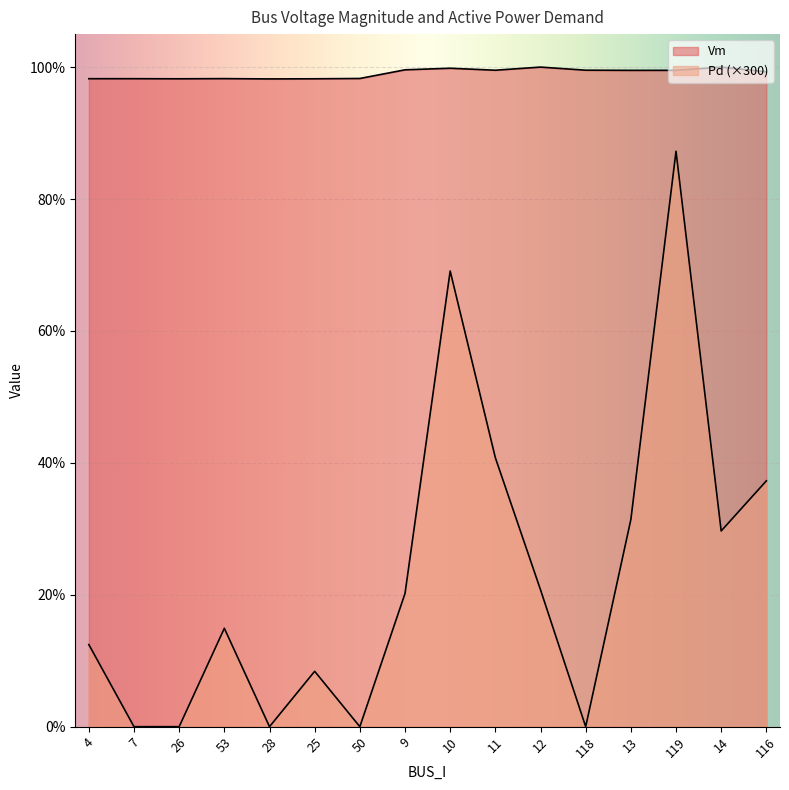

Which category has the lowest value across all series?

7